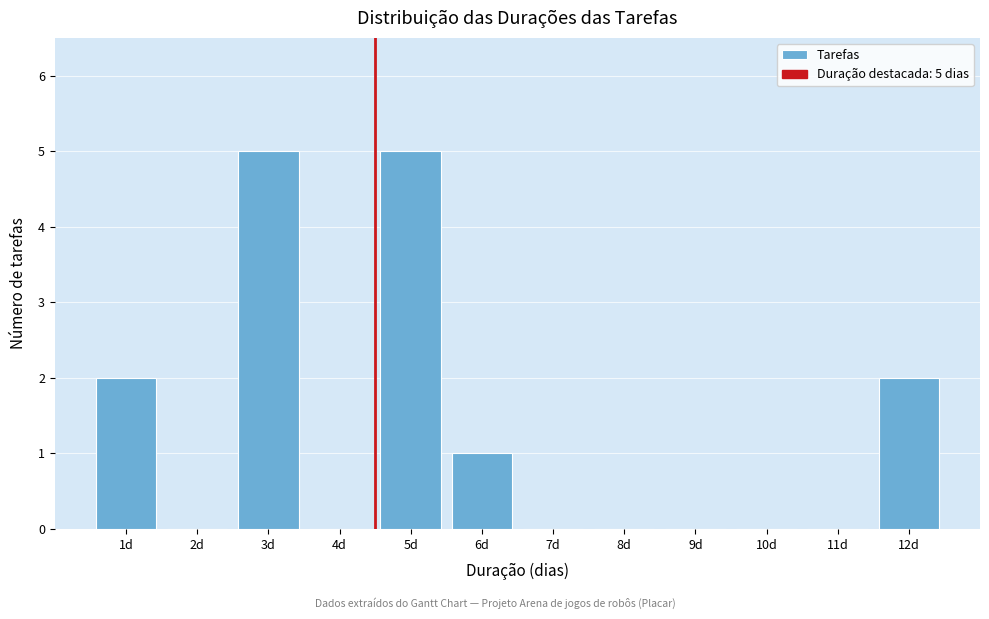

Reading right to left, list all the values displayed in this chart.

12d=2	11d=0	10d=0	9d=0	8d=0	7d=0	6d=1	5d=5	4d=0	3d=5	2d=0	1d=2